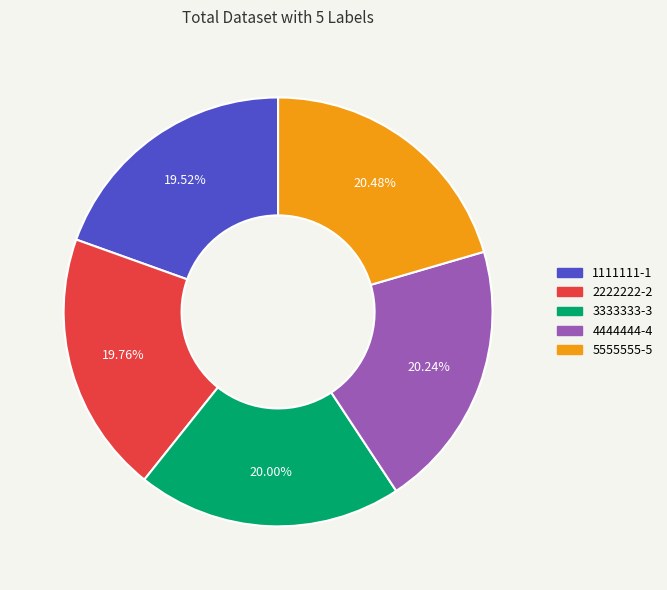

To the nearest percent, what is the combined percentage of 4444444-4 and 1111111-1?

40%